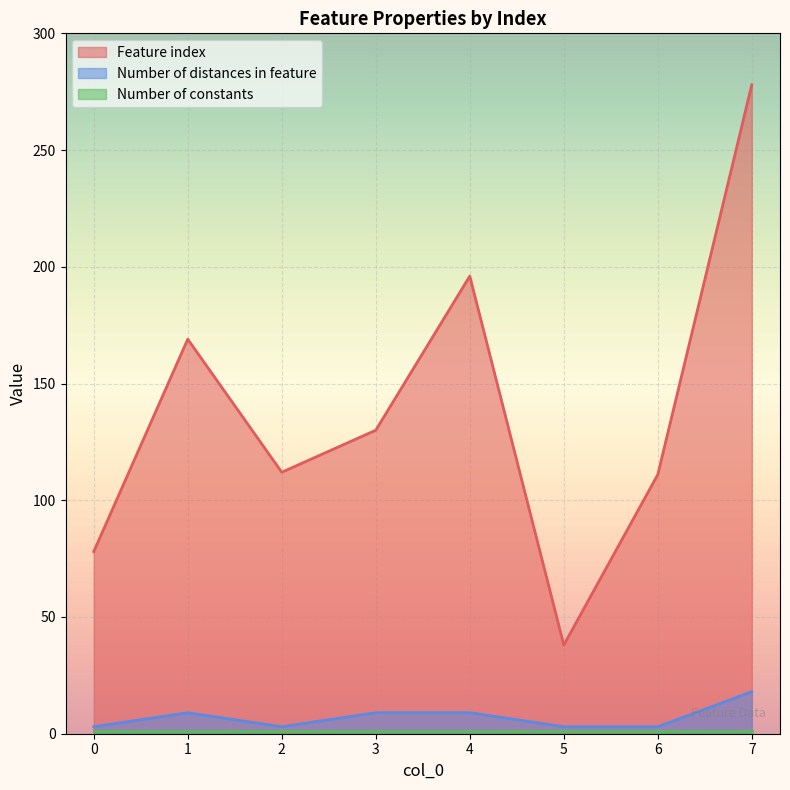

At which label does Feature index reach its minimum?

5